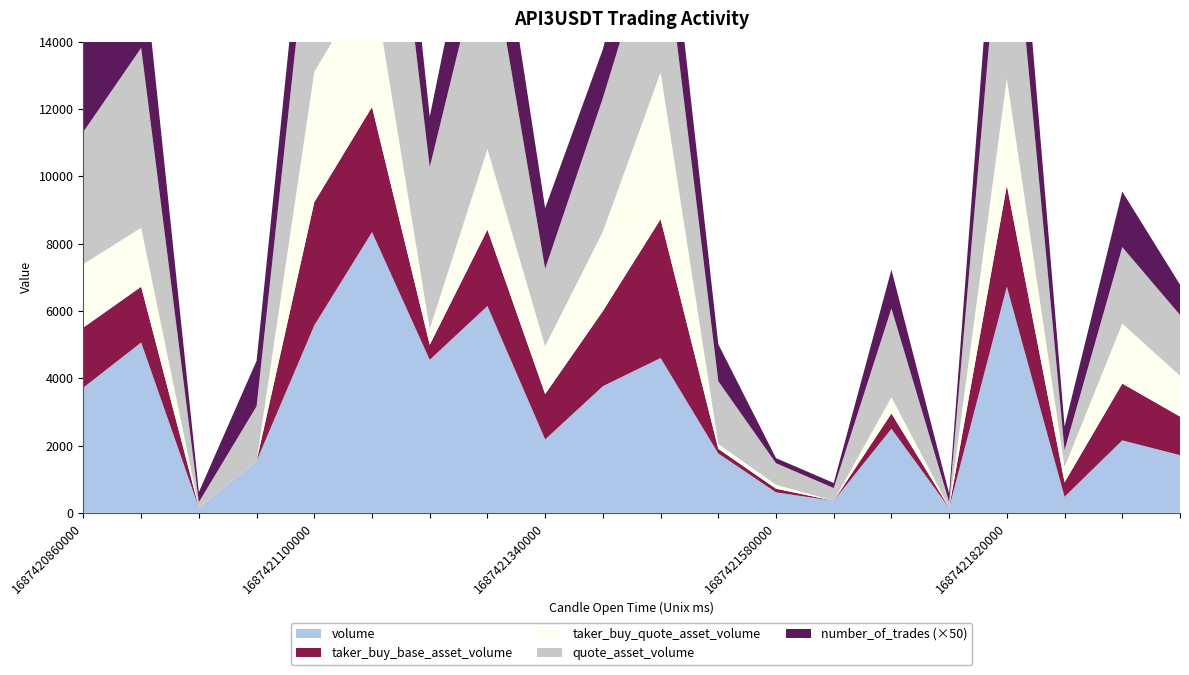

Reading left to right, extract all data points from this chart.

volume: 1687420860000=3722.3	1687420920000=5061.3	1687420980000=154.2	1687421040000=1539.8	1687421100000=5570.7	1687421160000=8340.7	1687421220000=4546.2	1687421280000=6143.5	1687421340000=2180.5	1687421400000=3762.3	1687421460000=4599.5	1687421520000=1763.5	1687421580000=608.0	1687421640000=358.0	1687421700000=2497.2	1687421760000=146.7	1687421820000=6718.4	1687421880000=478.1	1687421940000=2153.3	1687422000000=1712.6
taker_buy_base_asset_volume: 1687420860000=1784.9	1687420920000=1656.5	1687420980000=0.0	1687421040000=0.0	1687421100000=3660.4	1687421160000=3718.4	1687421220000=445.8	1687421280000=2268.8	1687421340000=1347.3	1687421400000=2233.2	1687421460000=4126.2	1687421520000=136.9	1687421580000=108.9	1687421640000=0.0	1687421700000=454.5	1687421760000=9.8	1687421820000=3009.2	1687421880000=428.7	1687421940000=1688.0	1687422000000=1147.4
taker_buy_quote_asset_volume: 1687420860000=1885.2	1687420920000=1749.4	1687420980000=0.0	1687421040000=0.0	1687421100000=3869.0	1687421160000=3930.6	1687421220000=471.2	1687421280000=2395.9	1687421340000=1421.4	1687421400000=2356.0	1687421460000=4356.8	1687421520000=144.8	1687421580000=115.2	1687421640000=0.0	1687421700000=480.9	1687421760000=10.4	1687421820000=3175.8	1687421880000=452.7	1687421940000=1780.9	1687422000000=1211.7
quote_asset_volume: 1687420860000=3931.1	1687420920000=5344.3	1687420980000=162.8	1687421040000=1626.0	1687421100000=5888.2	1687421160000=8816.2	1687421220000=4805.1	1687421280000=6487.5	1687421340000=2300.5	1687421400000=3969.0	1687421460000=4856.1	1687421520000=1864.1	1687421580000=642.8	1687421640000=378.4	1687421700000=2640.0	1687421760000=154.9	1687421820000=7090.3	1687421880000=504.9	1687421940000=2271.8	1687422000000=1807.9
number_of_trades: 1687420860000=60.0	1687420920000=63.0	1687420980000=6.0	1687421040000=27.0	1687421100000=45.0	1687421160000=61.0	1687421220000=30.0	1687421280000=57.0	1687421340000=36.0	1687421400000=29.0	1687421460000=48.0	1687421520000=22.0	1687421580000=3.0	1687421640000=3.0	1687421700000=23.0	1687421760000=5.0	1687421820000=61.0	1687421880000=14.0	1687421940000=33.0	1687422000000=18.0